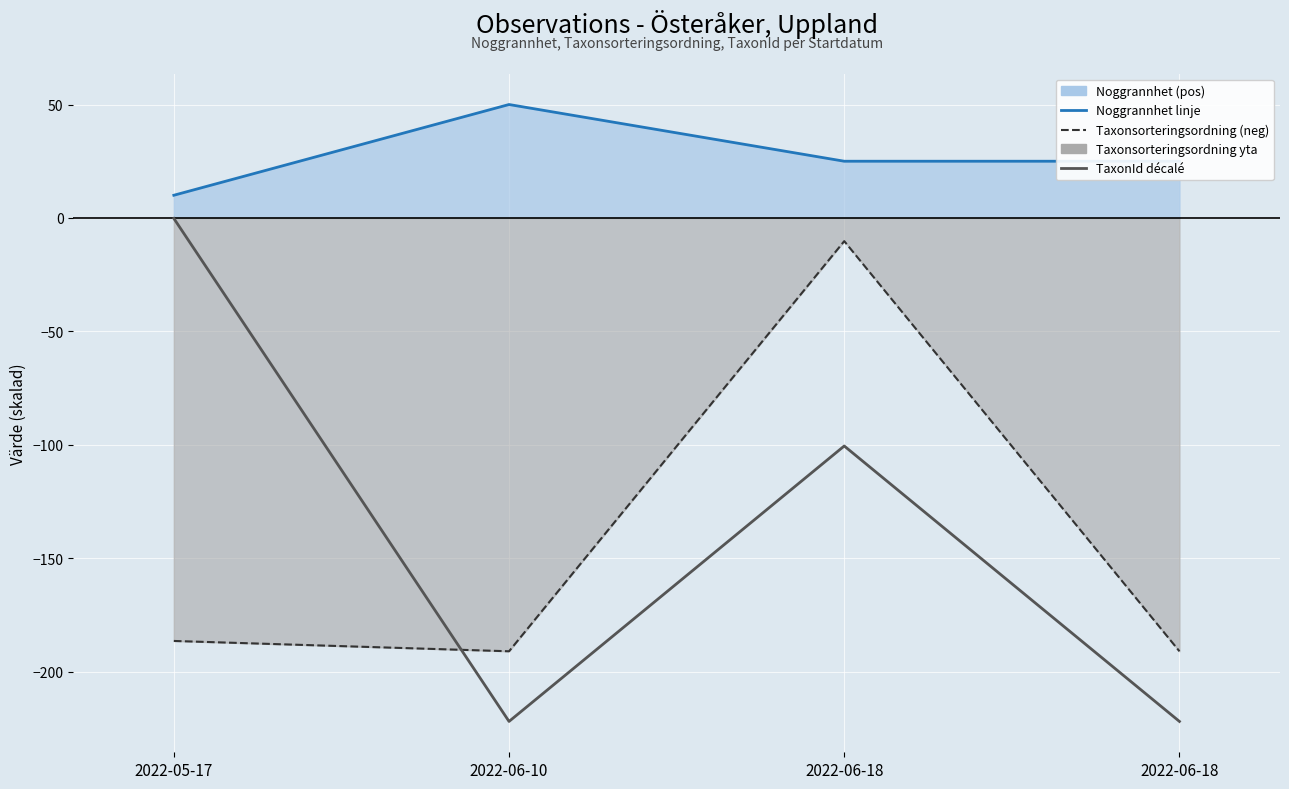

Rank the series by their maximum value, from lowest to highest.

Taxonsorteringsordning linje, TaxonId décalé, Noggrannhet linje